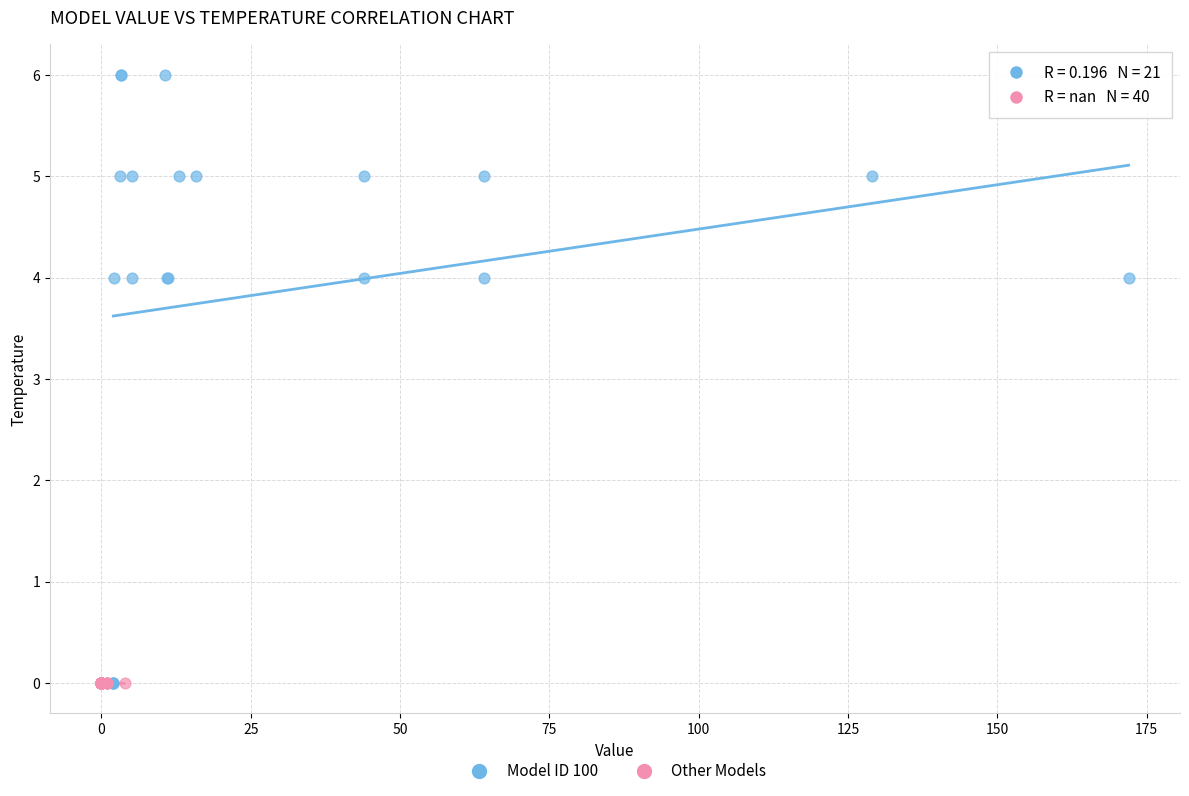

Which series contains the highest Y value?

Model ID 100